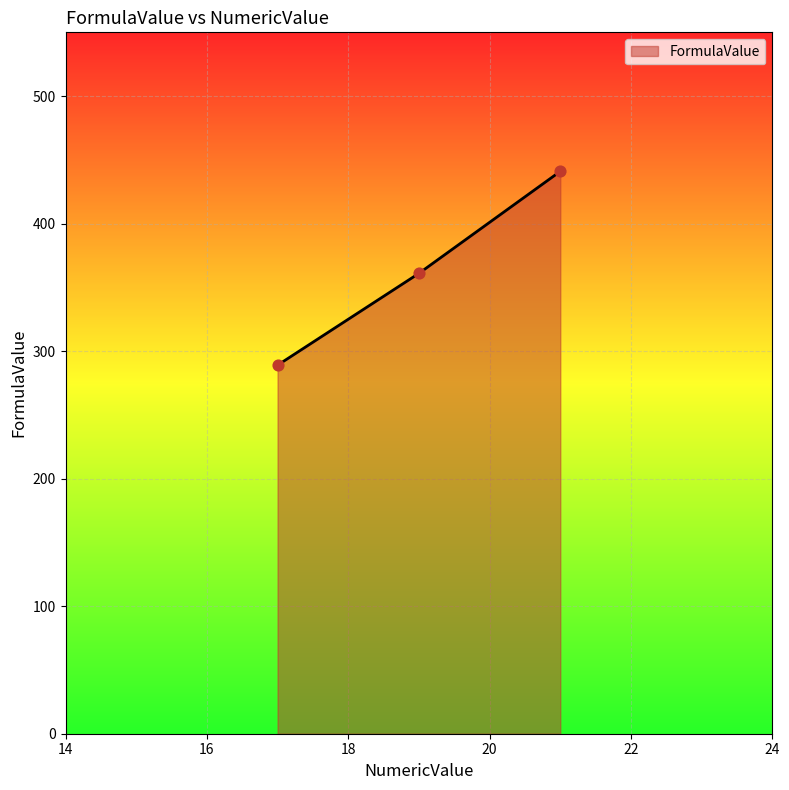

What is the smallest value displayed?

289